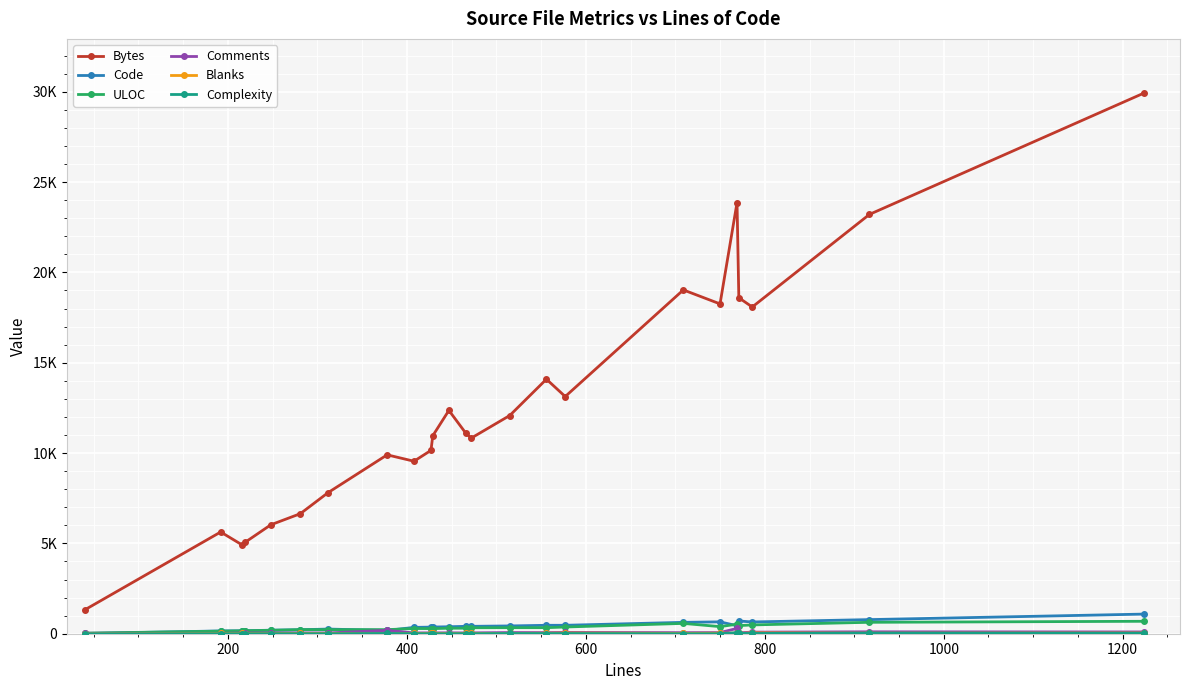

Is this an area chart (filled region under the line)?

No